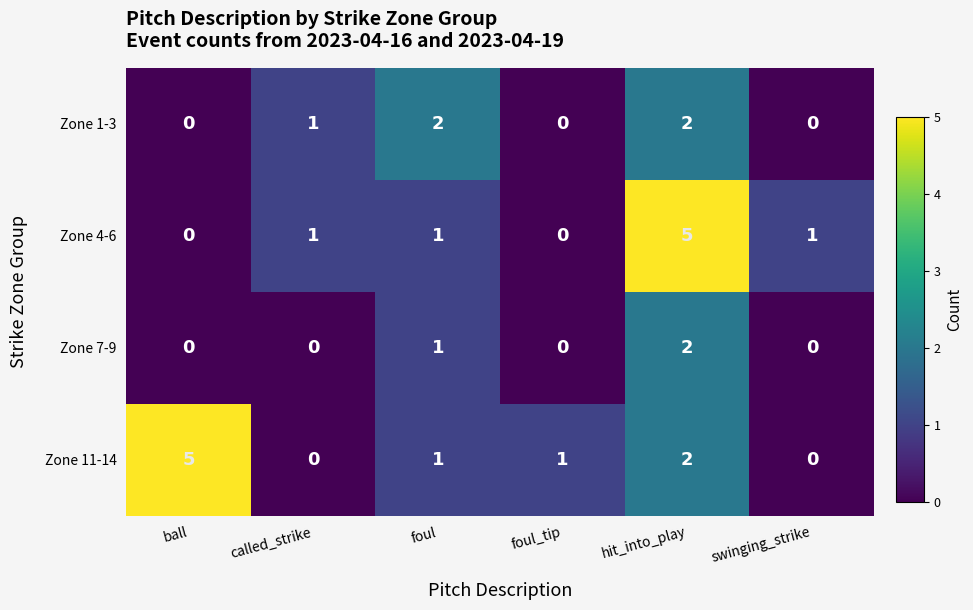

List the series in order of their overall mean, highest first.

Zone 11-14, Zone 4-6, Zone 1-3, Zone 7-9